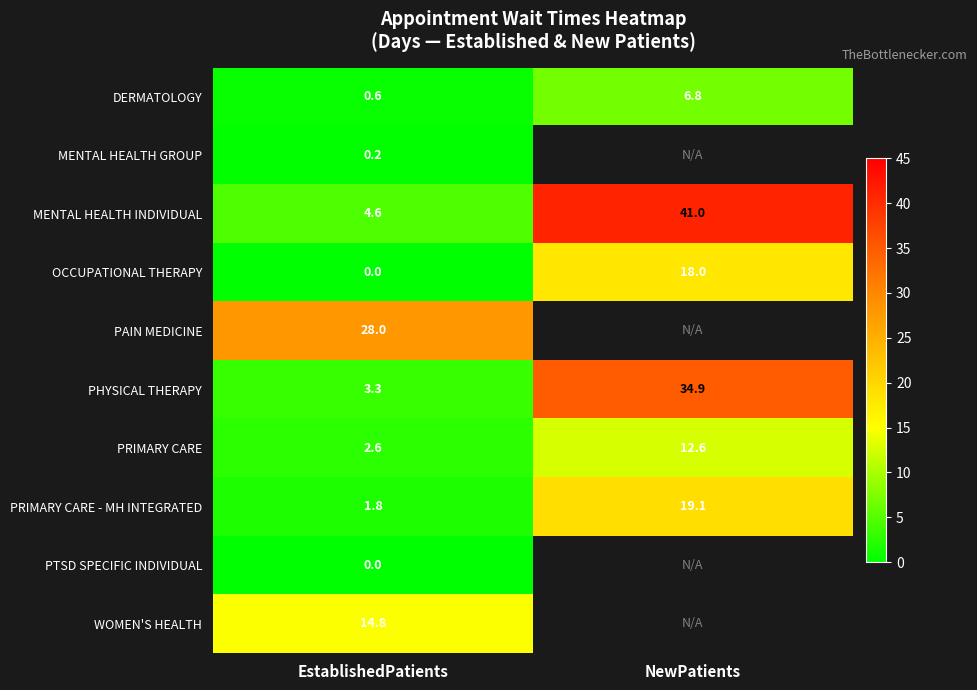

Is it true that OCCUPATIONAL THERAPY equals 10.7 at NewPatients?

False